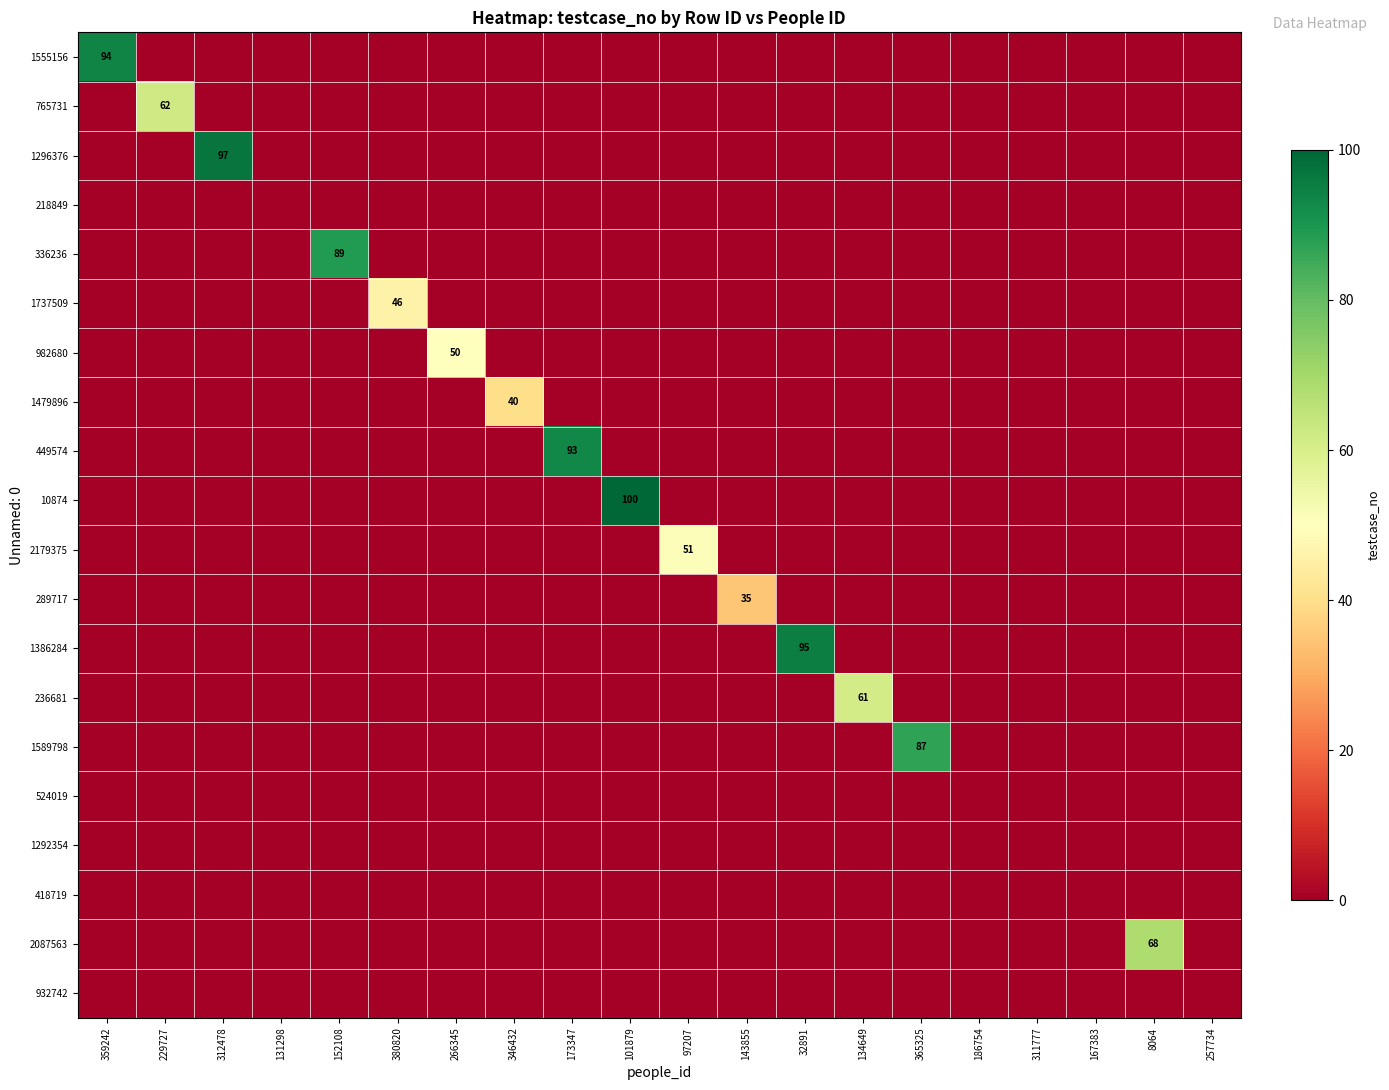

At 131298, list the series in order from smallest to largest.

1555156, 765731, 1296376, 218849, 336236, 1737509, 982680, 1479896, 449574, 10874, 2179375, 289717, 1386284, 236681, 1589798, 524019, 1292354, 418719, 2087563, 932742